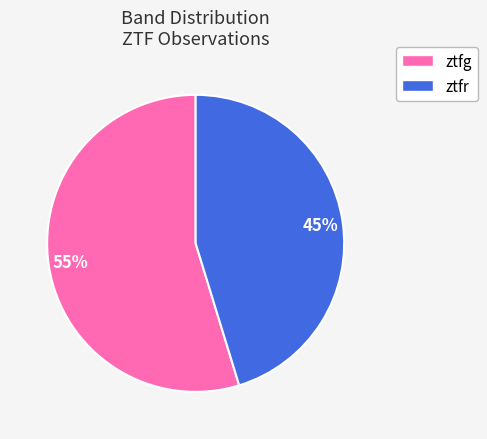

What is the ratio of the value at ztfg to the value at ztfr?

1.2